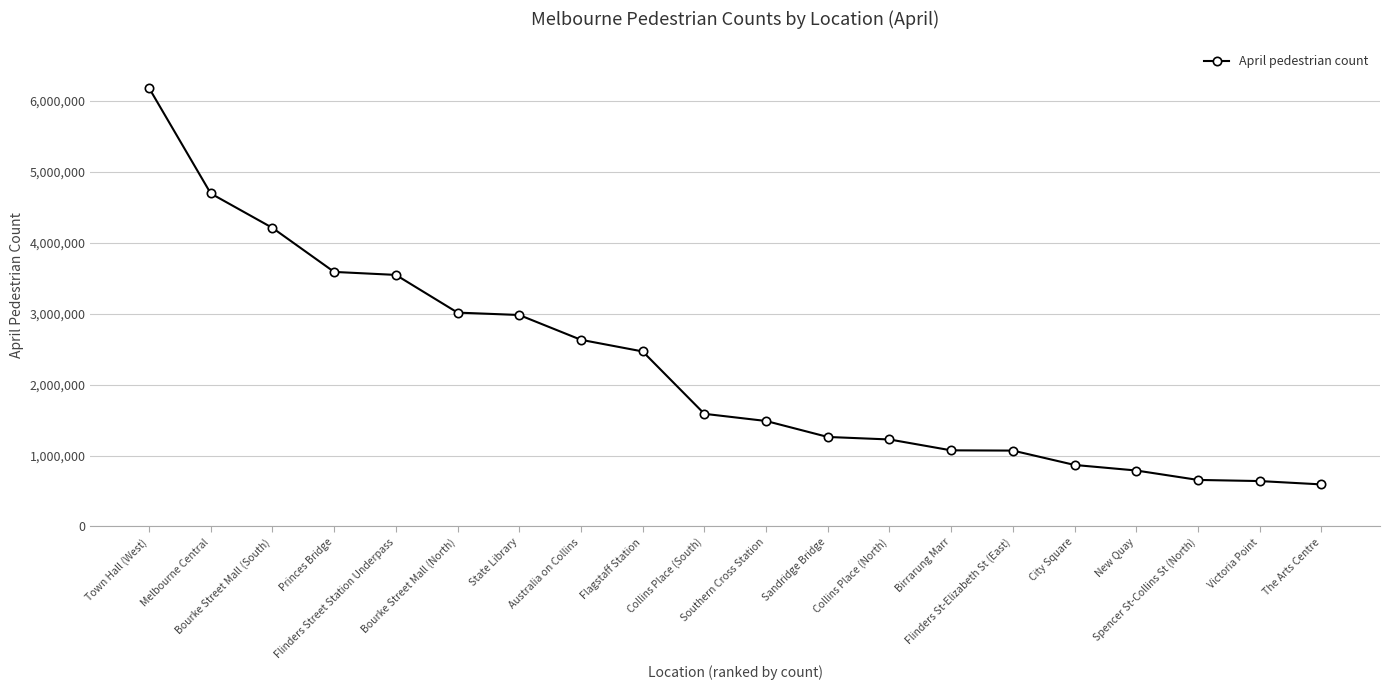

Is this an area chart (filled region under the line)?

No